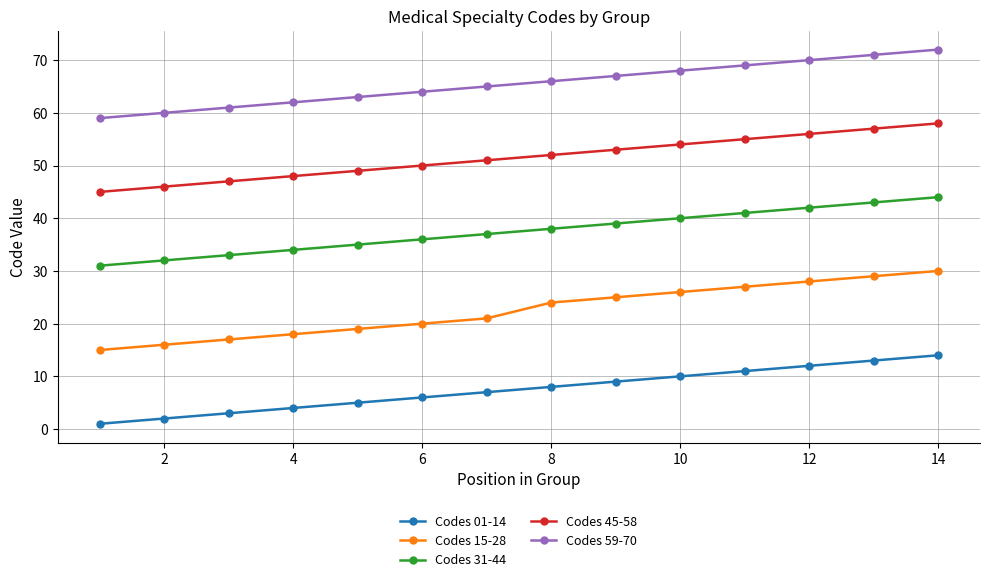

What are all the series names shown in the legend?

Codes 01-14, Codes 15-28, Codes 31-44, Codes 45-58, Codes 59-70